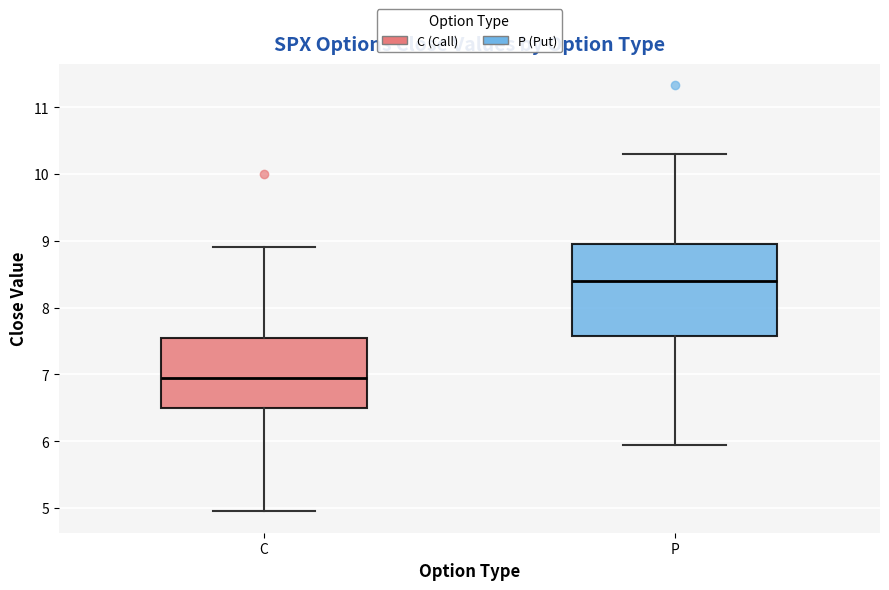

Reading left to right, read every box against the y-axis: the position of its median line, the range the box covers, and the ends of its whiskers. The values are not printed on the chart, so give them approximately, as read against the axis.

C: median 7.0, box 6.5 to 7.5, whiskers 5.0 to 8.9
P: median 8.4, box 7.6 to 9.0, whiskers 6.0 to 10.3